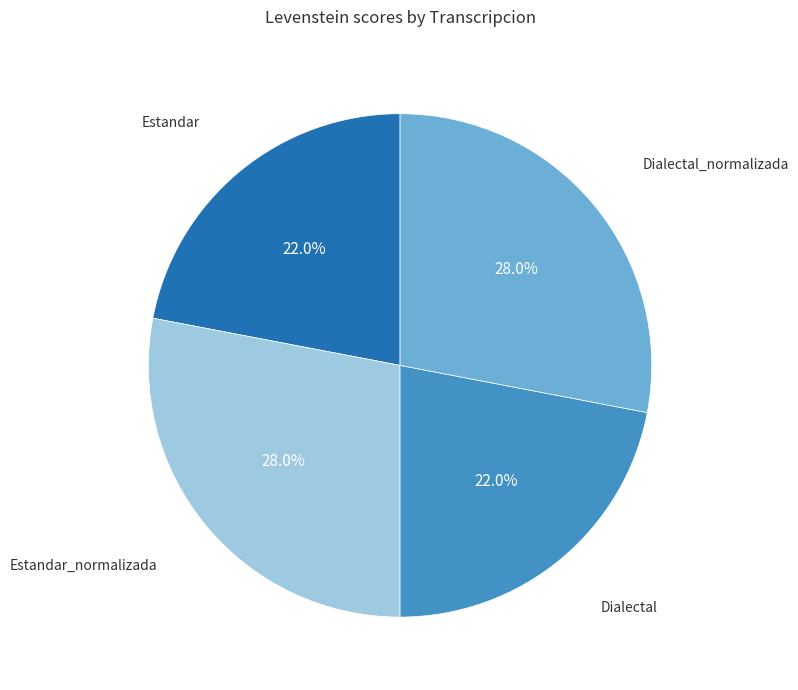

What percentage is NOT represented by Estandar?

78.0%